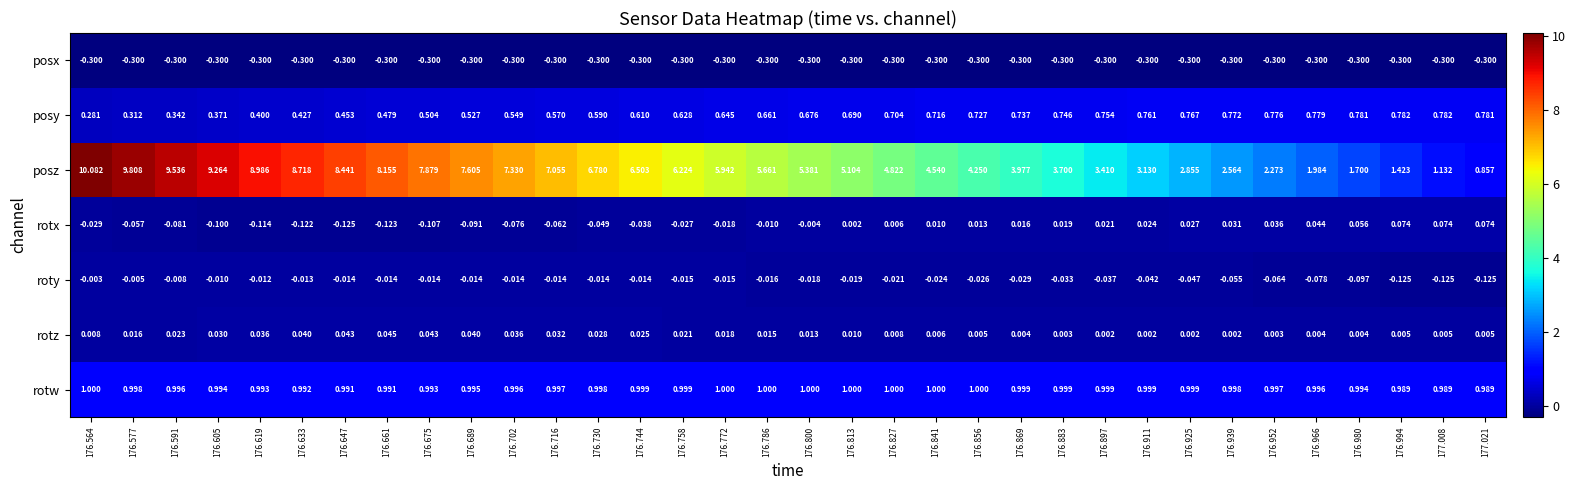

Rank the series by their maximum value, from lowest to highest.

posx, roty, rotz, rotx, posy, rotw, posz